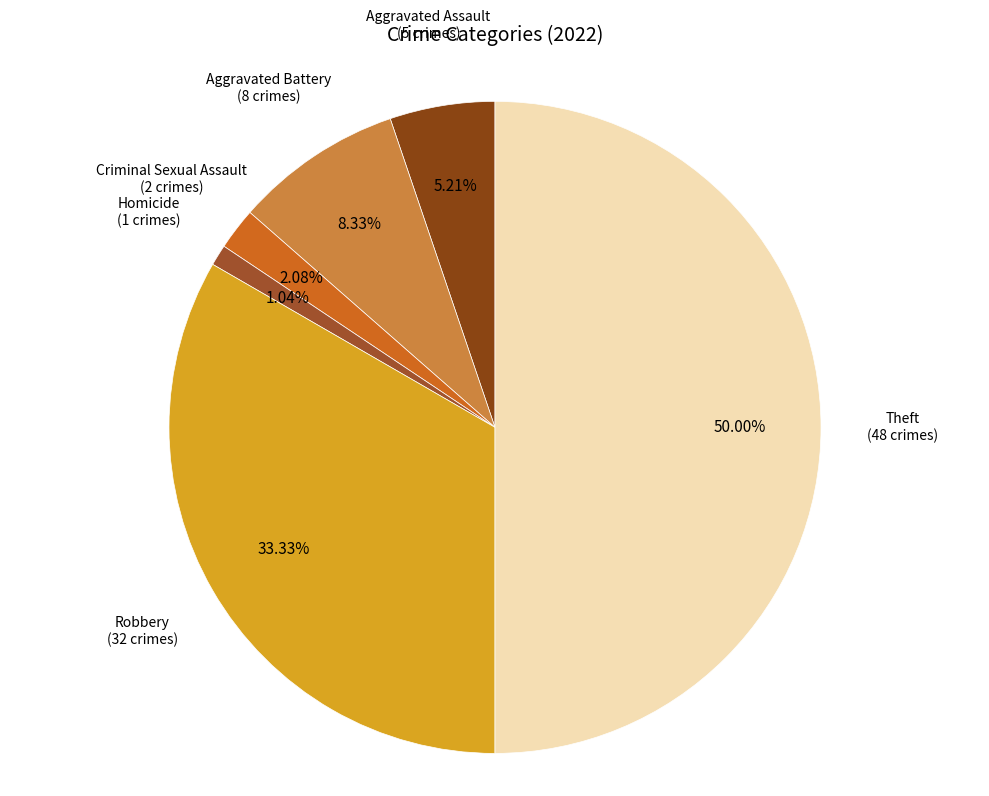

What is the ratio of the value at Aggravated Battery to the value at Theft?

0.2